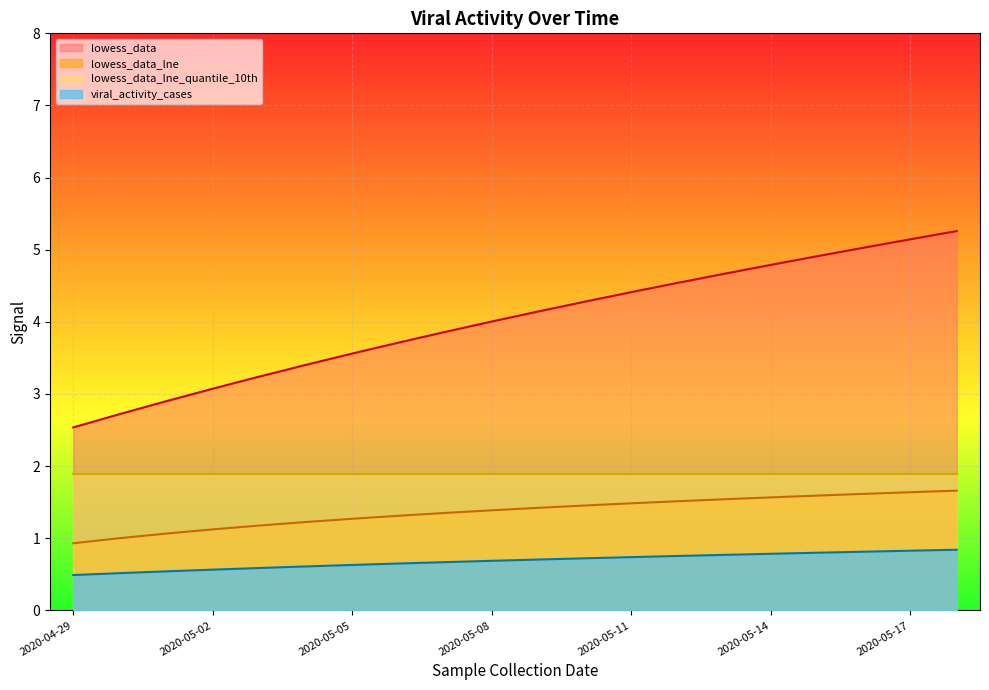

What is the smallest value displayed?

0.5